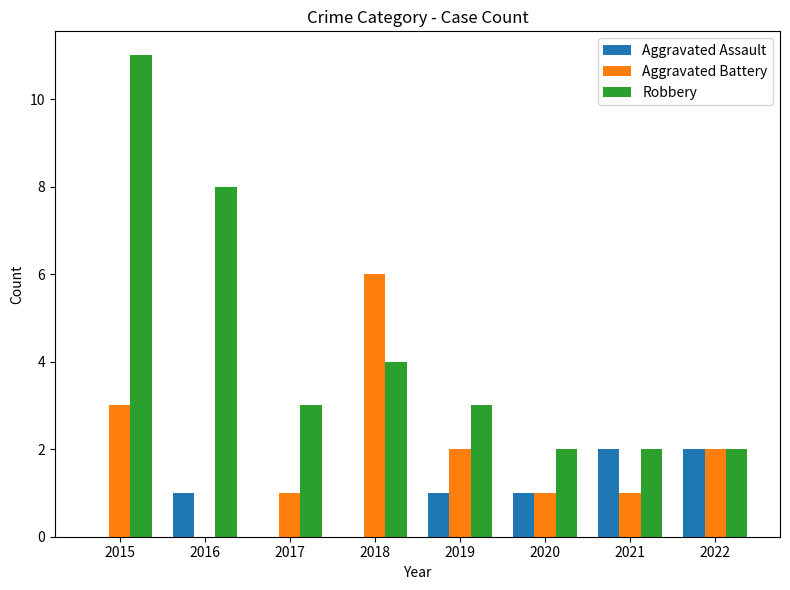

Which category has the highest value across all series?

2015